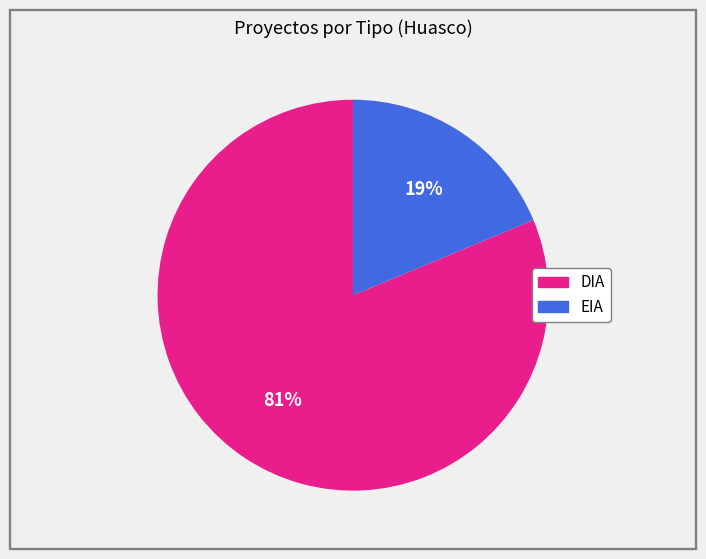

Do EIA and DIA together represent more than half of the pie?

Yes